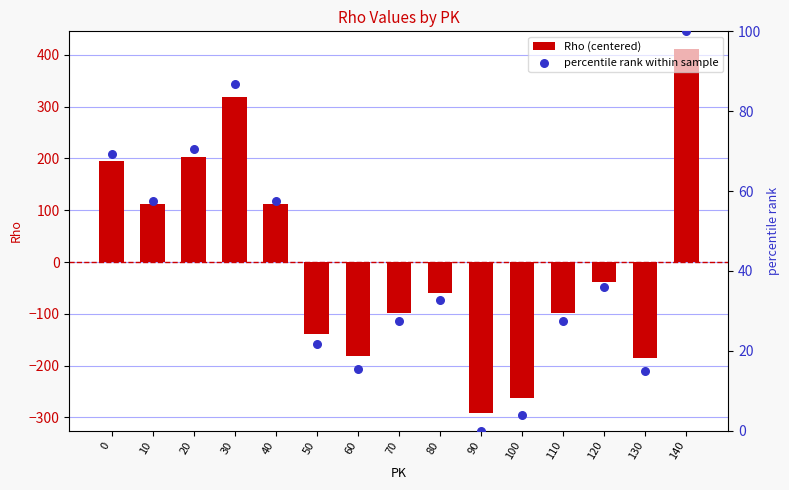

Which series has the largest Y range (max minus min)?

Rho (centered)